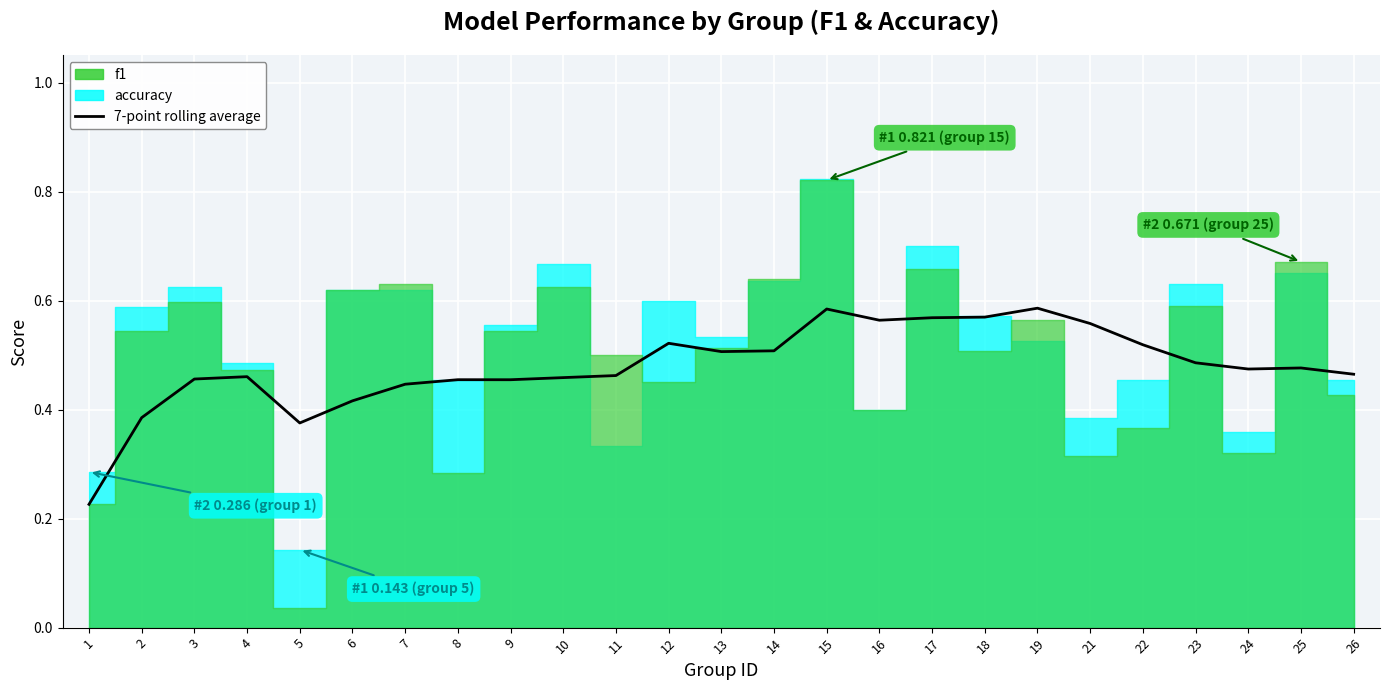

True or false: there are more than 1 points higher than both neighbors.

True